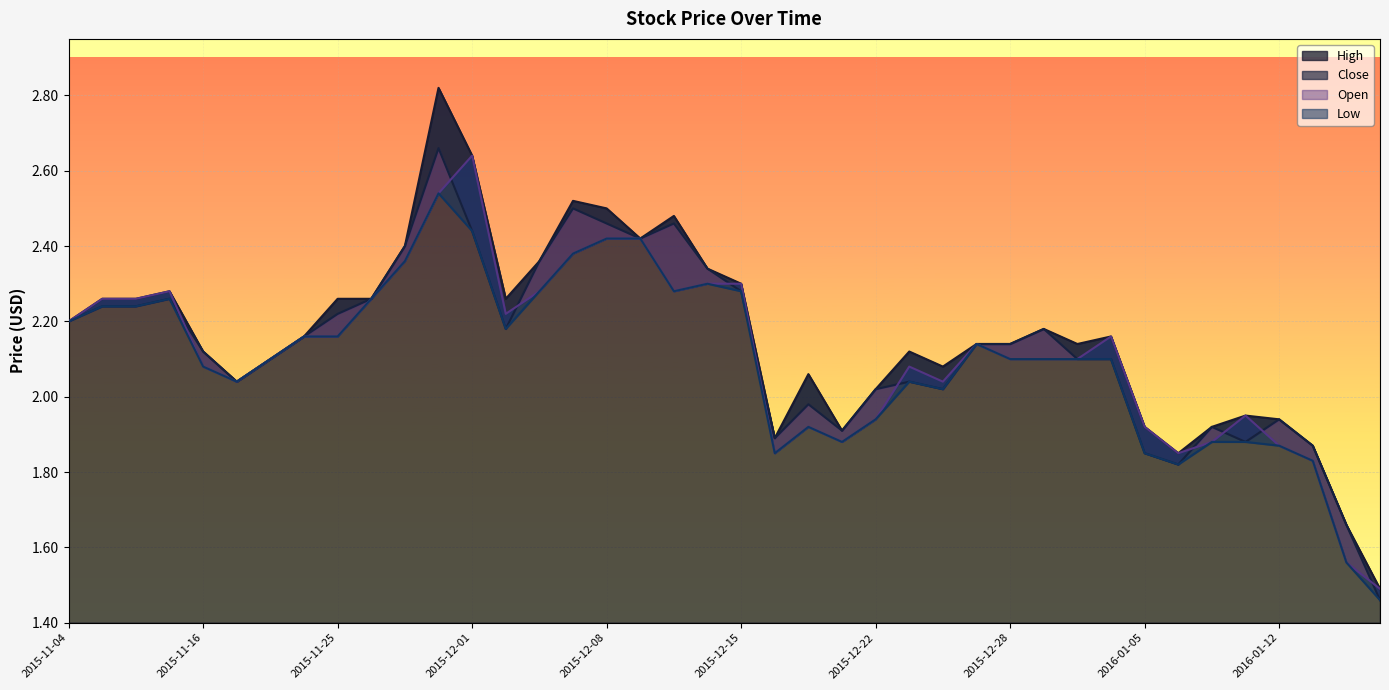

At which category does Low reach its first local peak?

2015-11-12